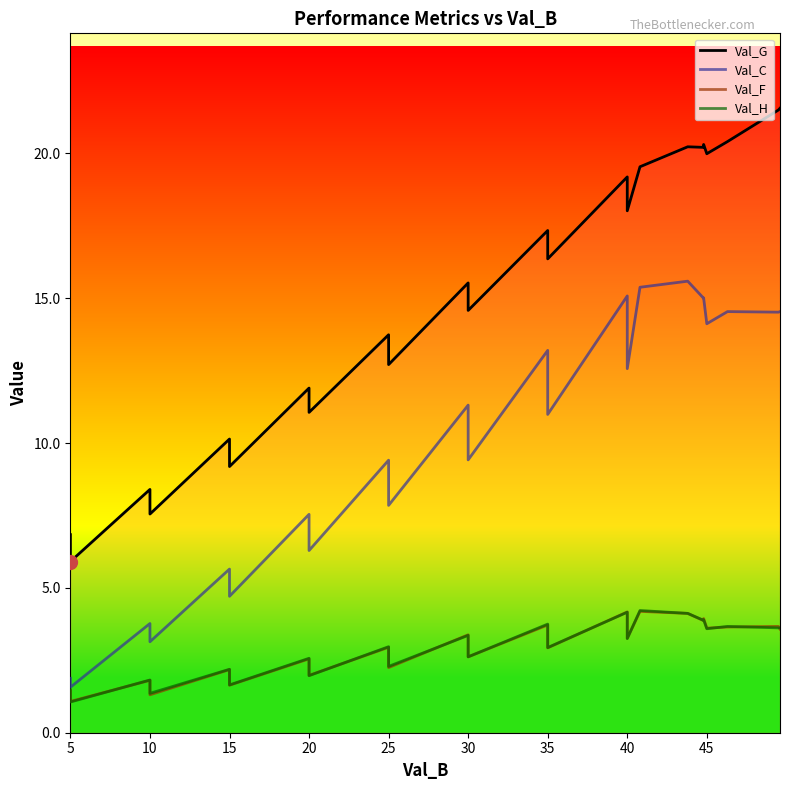

True or false: Val_H has more than 2 interior local peaks.

True